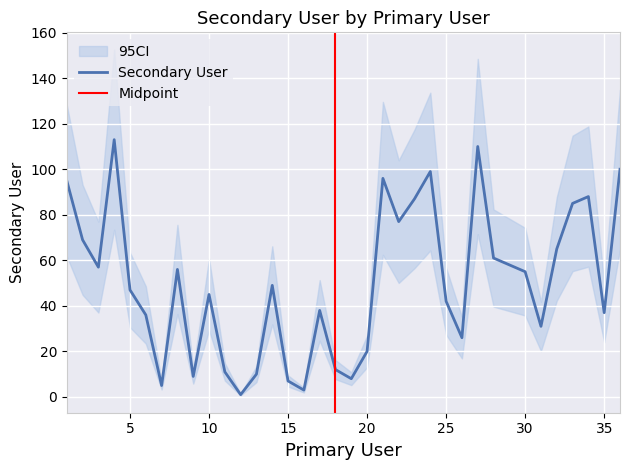

Which category has the lowest value across all series?

12